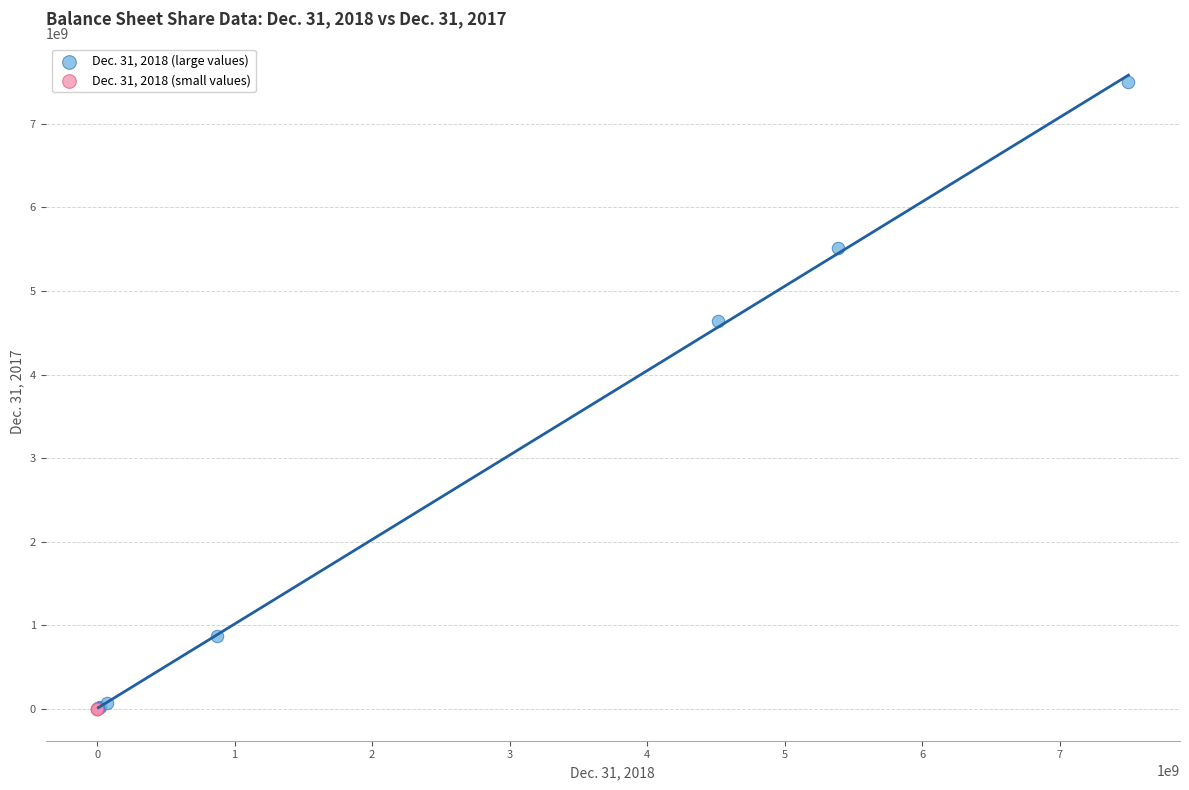

Which series has the widest spread of Y values?

Dec. 31, 2018 (large values)